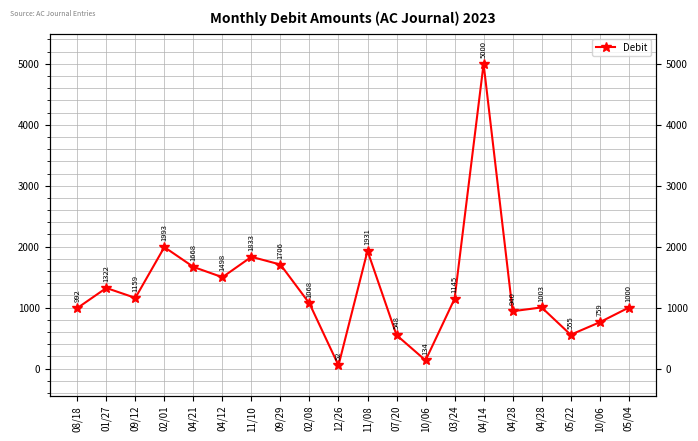

What is the sum of the values at 11/10 and 05/22?

2388.2